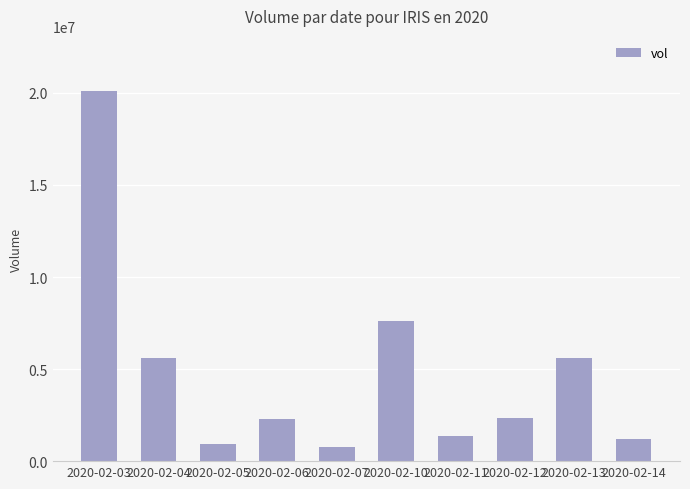

Is it true that the value at 2020-02-03 is 20084900?

True